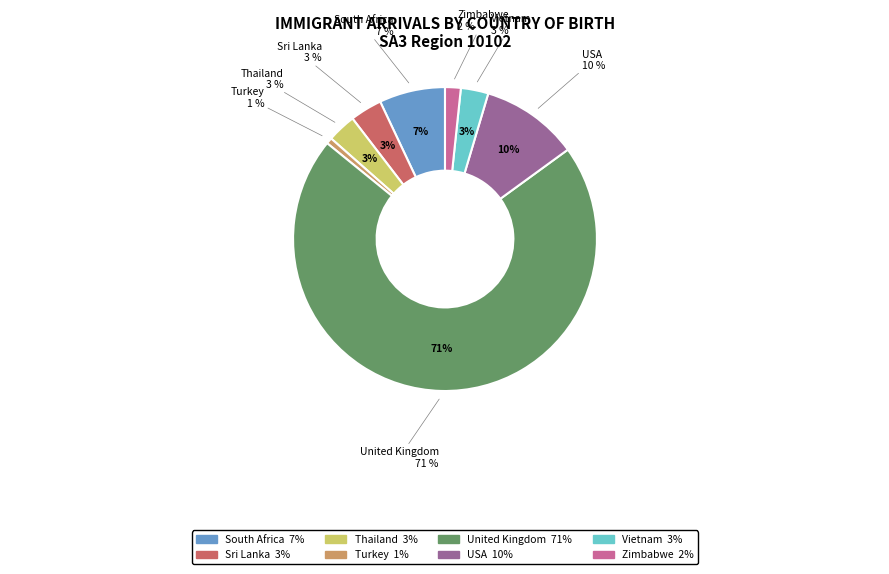

Approximately how many times larger is the value at Turkey compared to Sri Lanka?

0.2